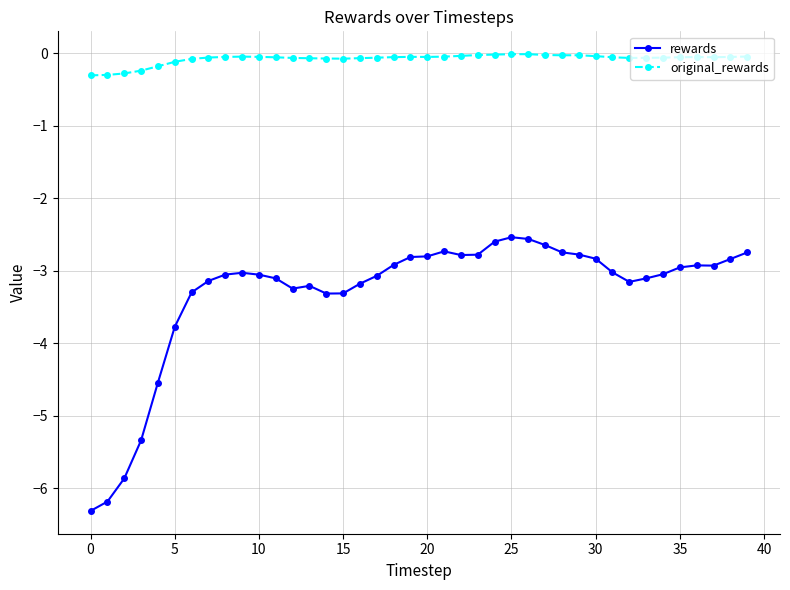

What are all the series names shown in the legend?

rewards, original_rewards